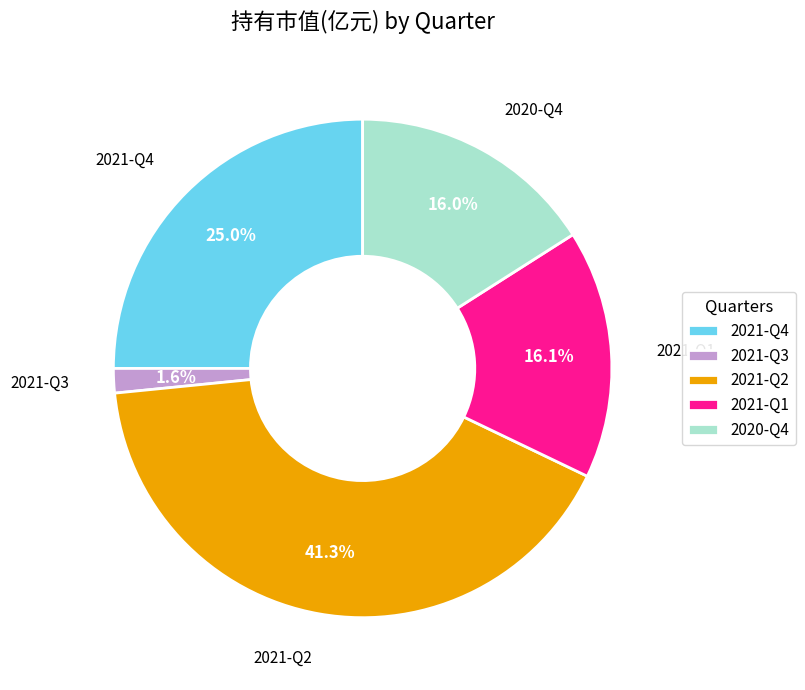

Approximately how many times larger is the value at 2021-Q2 compared to 2021-Q1?

2.6